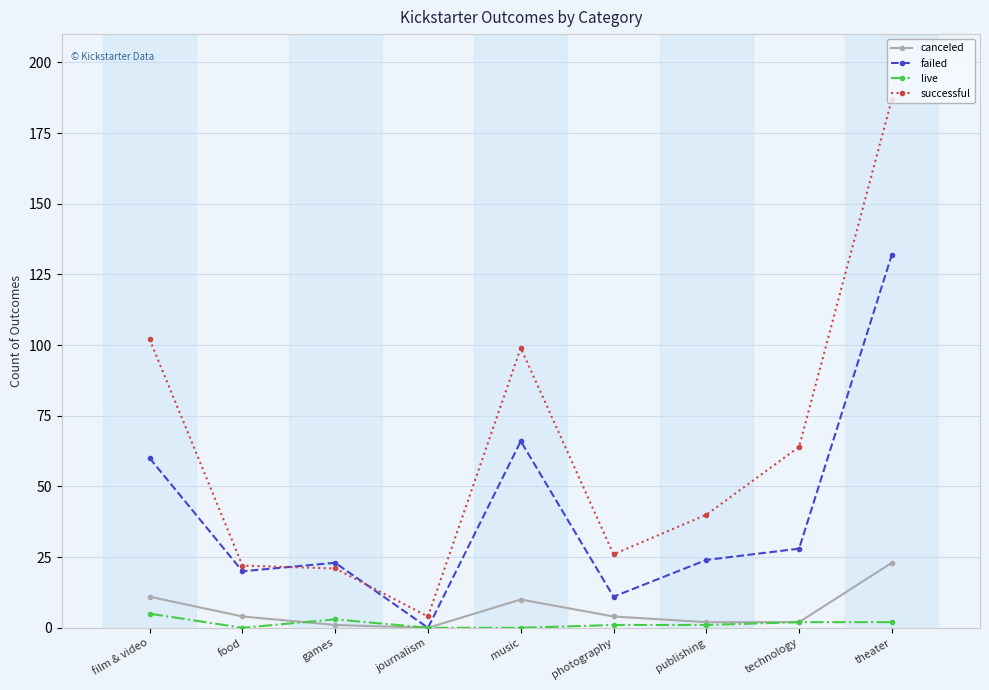

The successful series shows 15 at food. True or false?

False